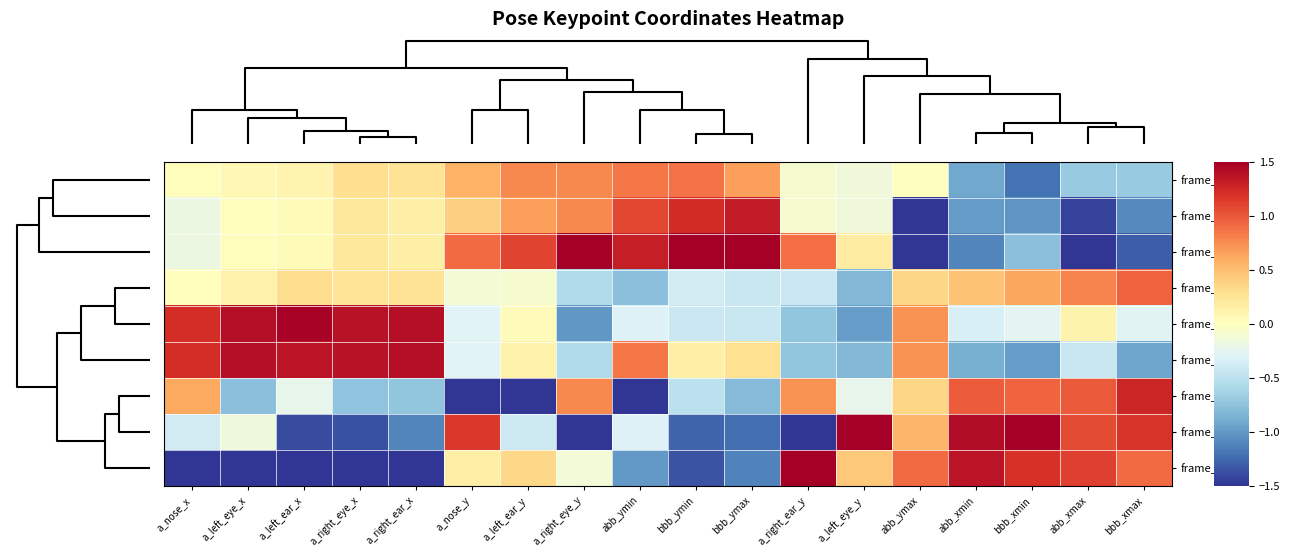

At how many categories does at least one series exceed 1?

17